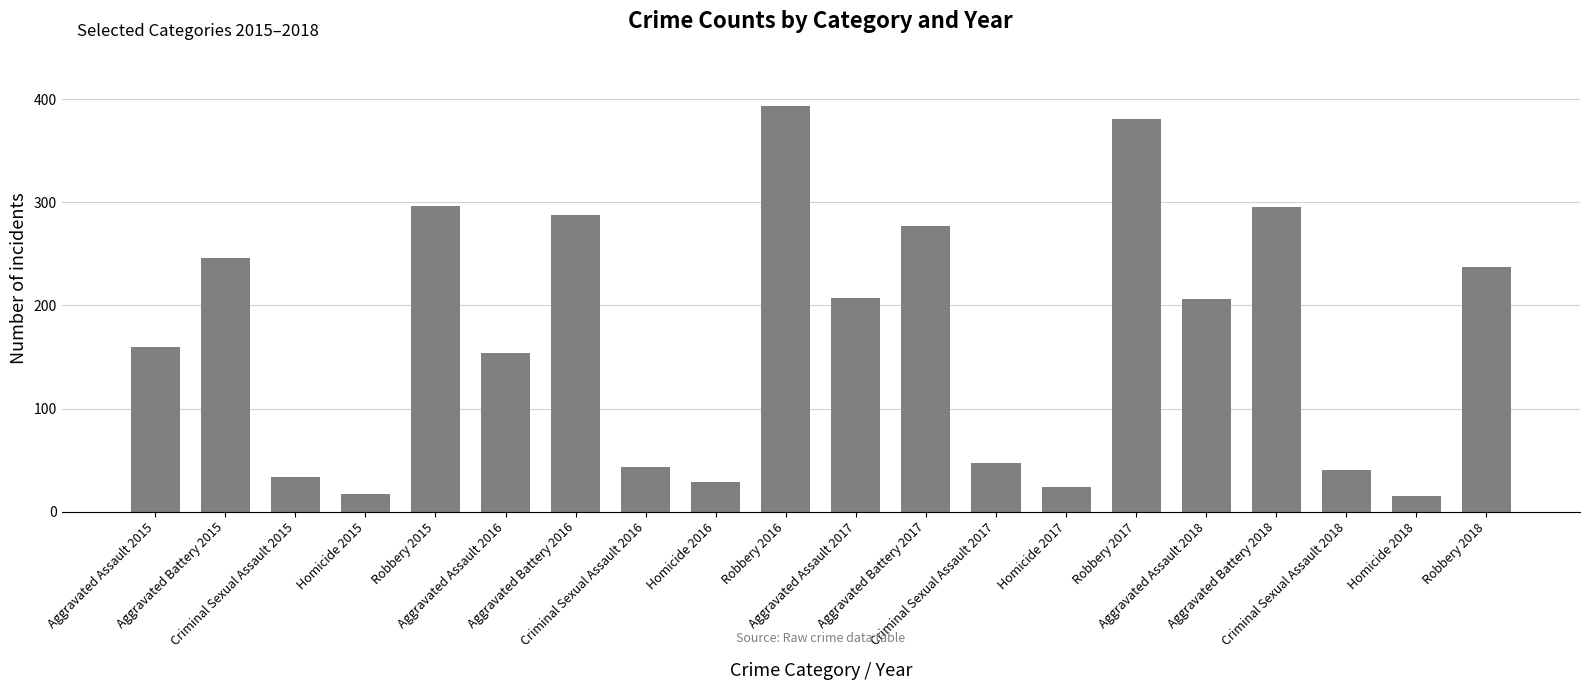

What is the value of the 9th bar from the left?

29